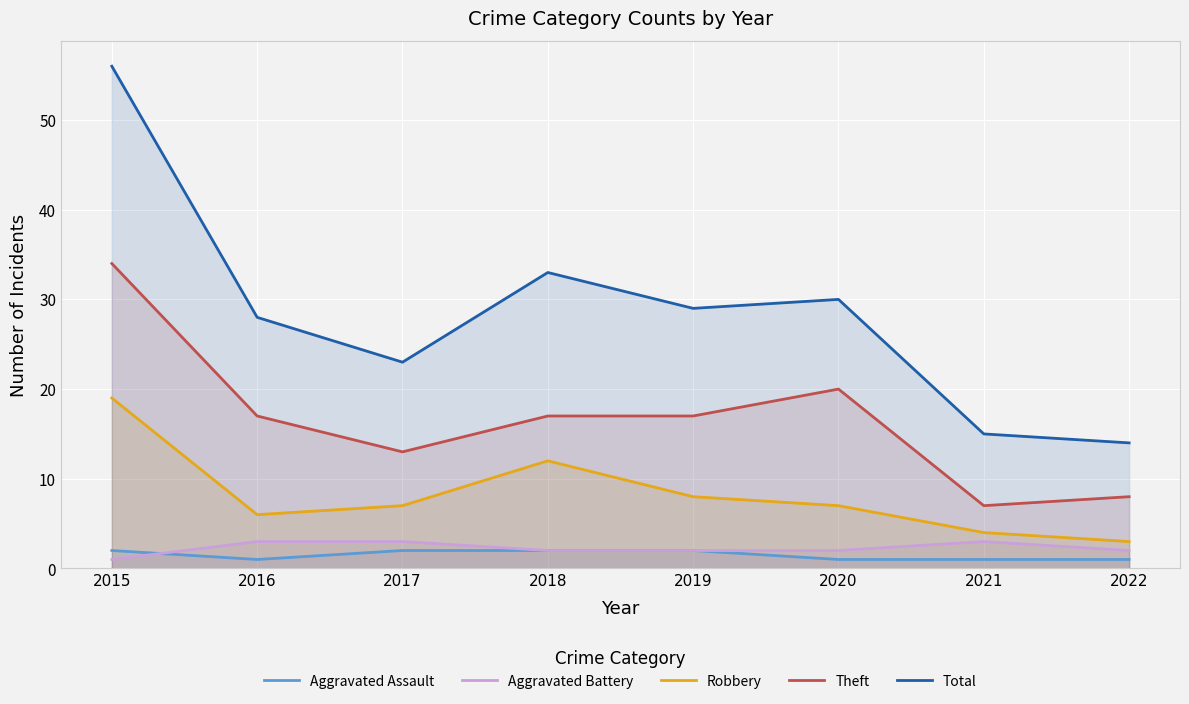

Reading left to right, list all the values displayed in this chart.

Aggravated Assault: 2	1	2	2	2	1	1	1
Aggravated Battery: 1	3	3	2	2	2	3	2
Robbery: 19	6	7	12	8	7	4	3
Theft: 34	17	13	17	17	20	7	8
Total: 56	28	23	33	29	30	15	14